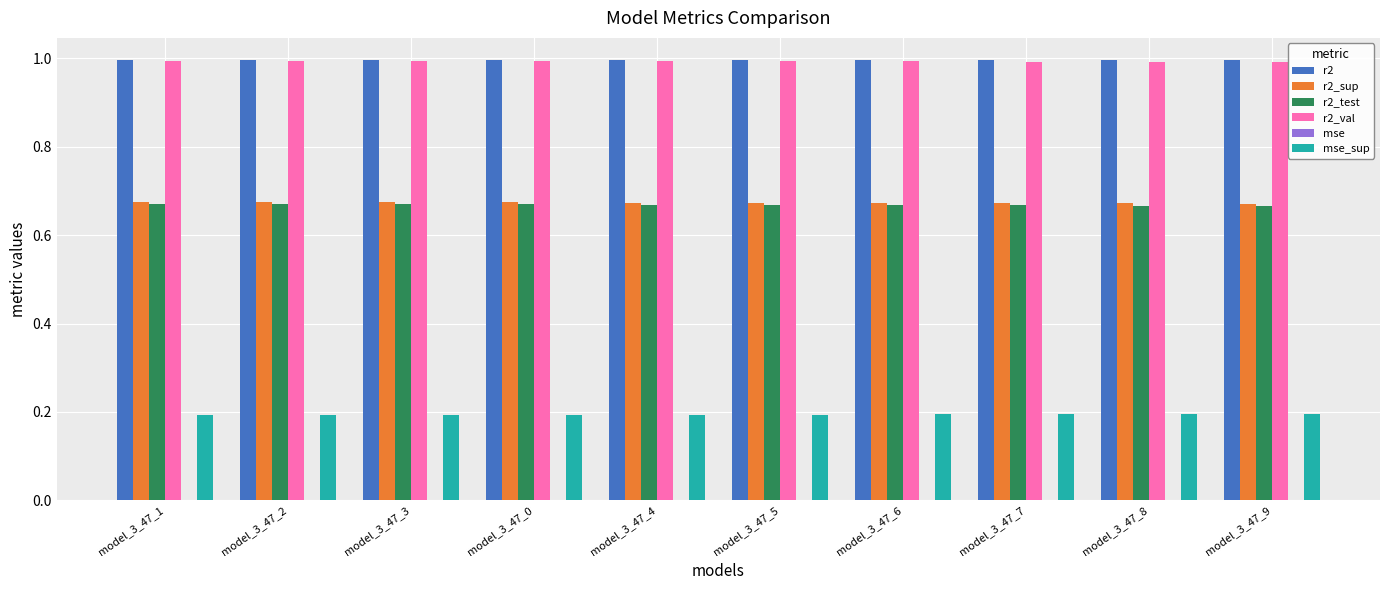

Is it true that r2_val equals 1.7 at model_3_47_4?

False